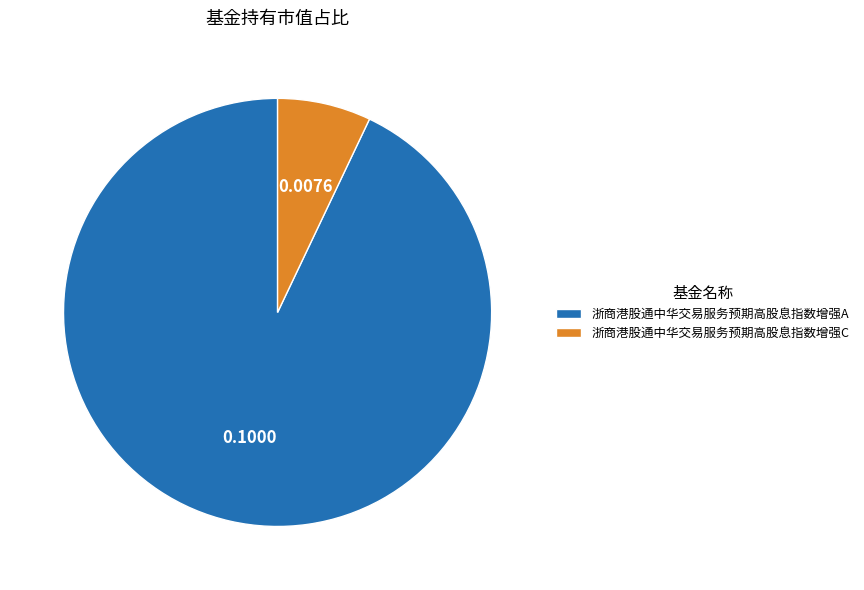

True or false: 浙商港股通中华交易服务预期高股息指数增强C accounts for 1% of the total.

False